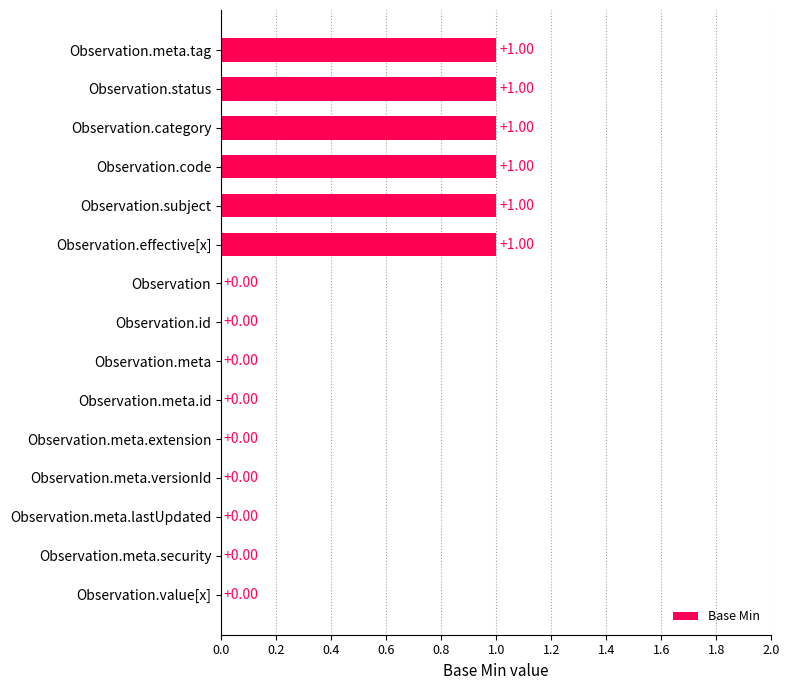

Which has a higher value, Observation.meta.tag or Observation?

Observation.meta.tag